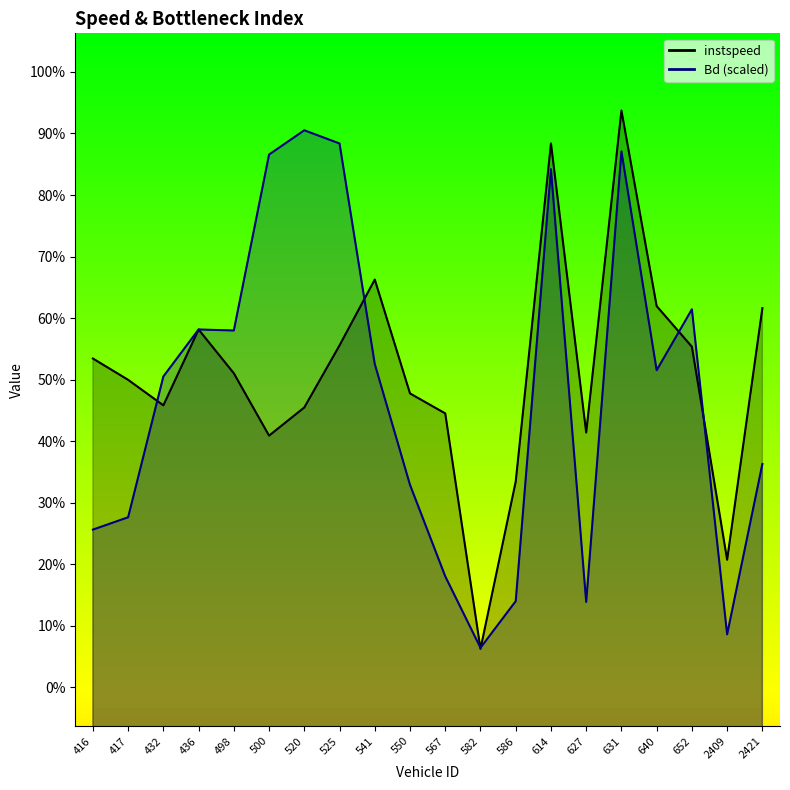

How many times do instspeed and Bd cross each other?

6